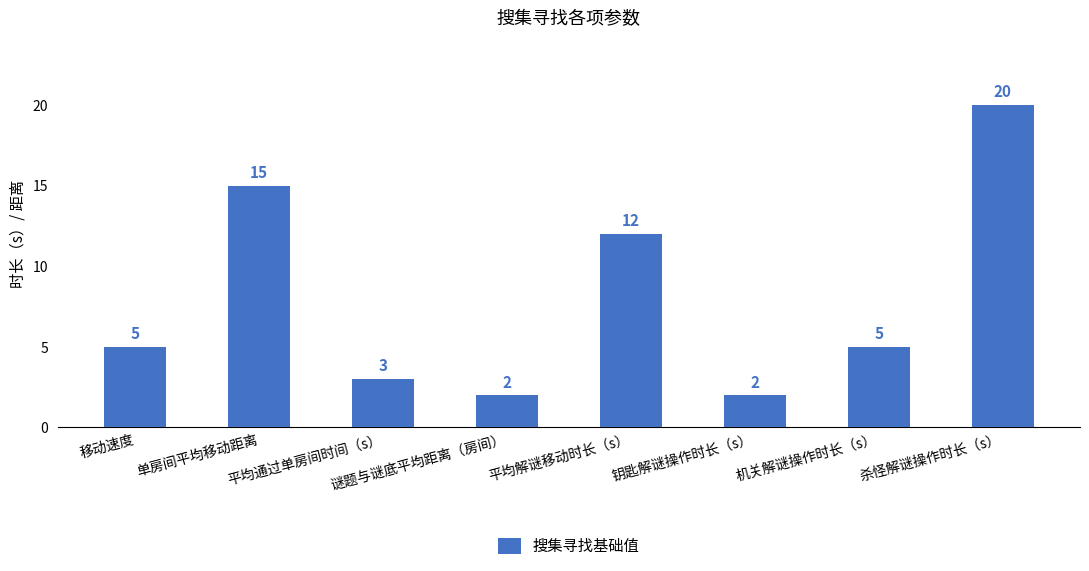

Between 谜题与谜底平均距离（房间） and 平均通过单房间时间（s）, which is larger?

平均通过单房间时间（s）